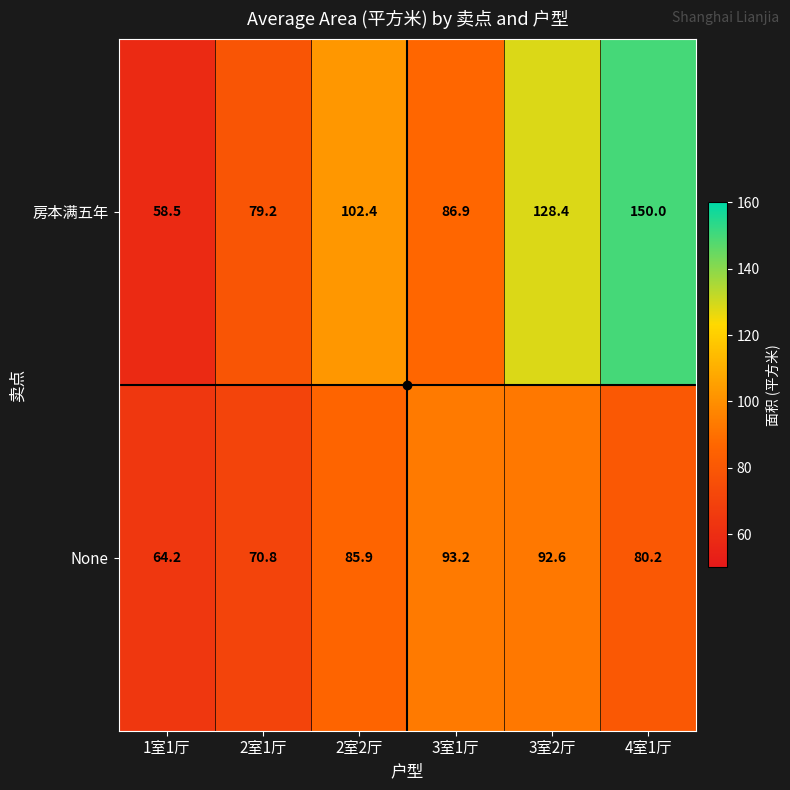

What is the difference between the maximum and minimum values in the 房本满五年 series?

91.5